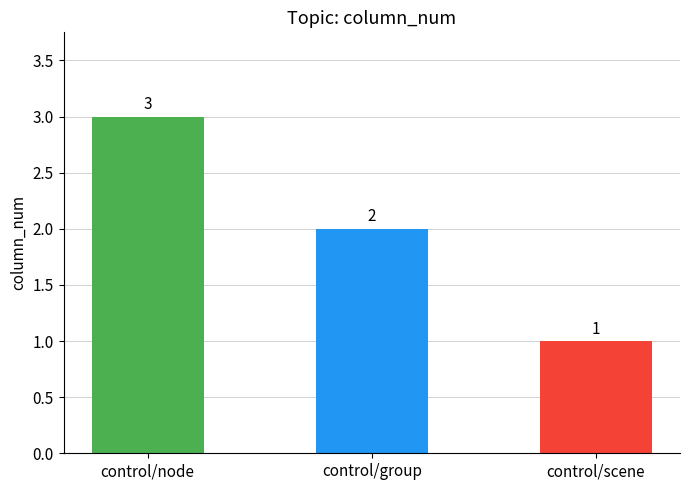

The value at control/group is 3. True or false?

False